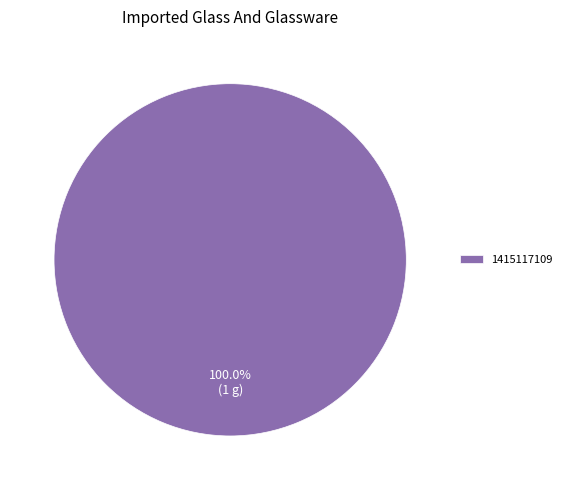

Rank the categories by value from highest to lowest.

1415117109